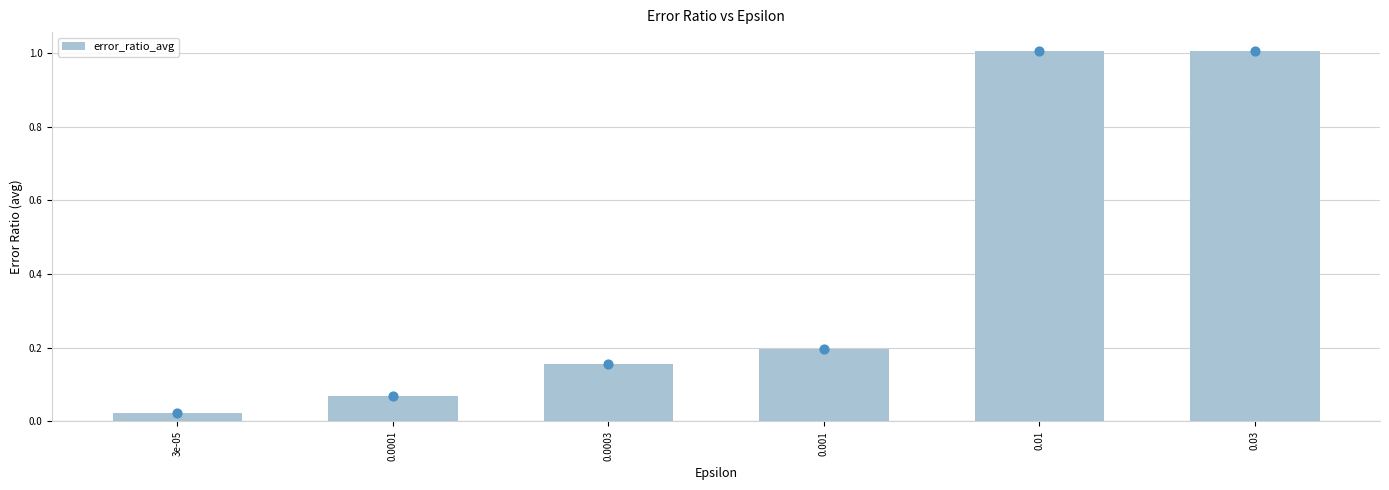

Which has a higher value, 0.0001 or 0.01?

0.01